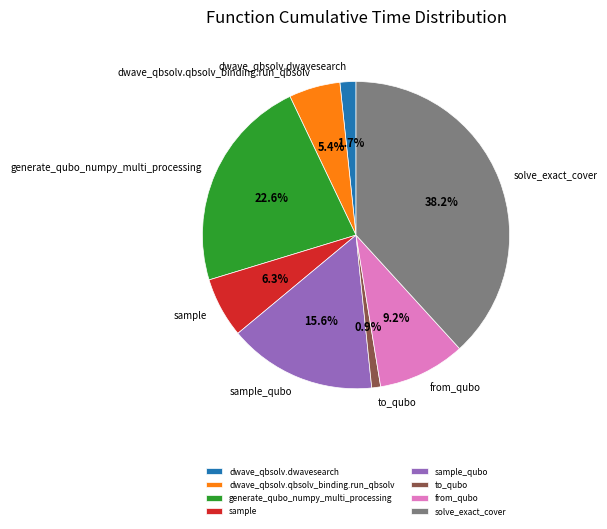

Which slice is the largest?

solve_exact_cover